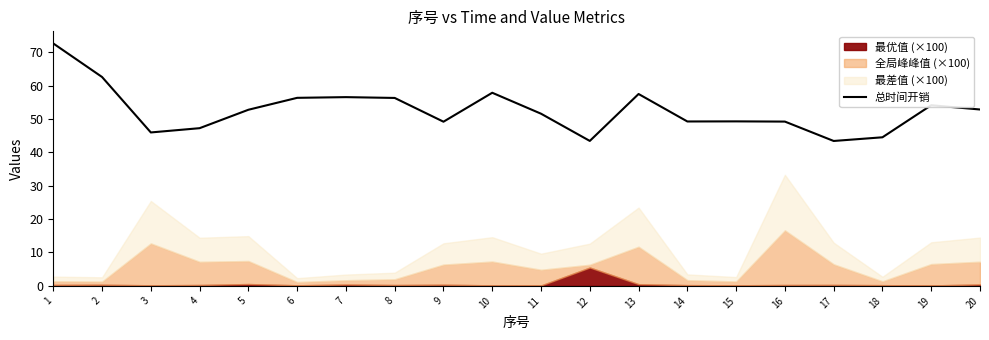

Rank the categories by value from lowest to highest.

17, 12, 18, 3, 4, 9, 16, 14, 15, 11, 5, 20, 19, 8, 6, 7, 13, 10, 2, 1